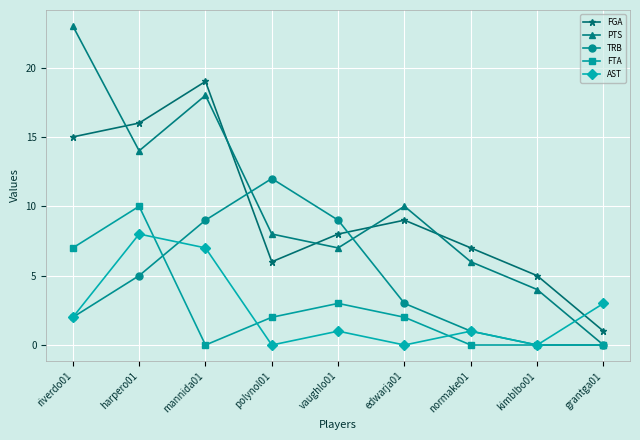

Reading right to left, transcribe all the data shown in this chart.

FGA: grantga01=1	kimblbo01=5	normake01=7	edwarja01=9	vaughlo01=8	polynol01=6	mannida01=19	harpero01=16	riverdo01=15
PTS: grantga01=0	kimblbo01=4	normake01=6	edwarja01=10	vaughlo01=7	polynol01=8	mannida01=18	harpero01=14	riverdo01=23
TRB: grantga01=0	kimblbo01=0	normake01=1	edwarja01=3	vaughlo01=9	polynol01=12	mannida01=9	harpero01=5	riverdo01=2
FTA: grantga01=0	kimblbo01=0	normake01=0	edwarja01=2	vaughlo01=3	polynol01=2	mannida01=0	harpero01=10	riverdo01=7
AST: grantga01=3	kimblbo01=0	normake01=1	edwarja01=0	vaughlo01=1	polynol01=0	mannida01=7	harpero01=8	riverdo01=2